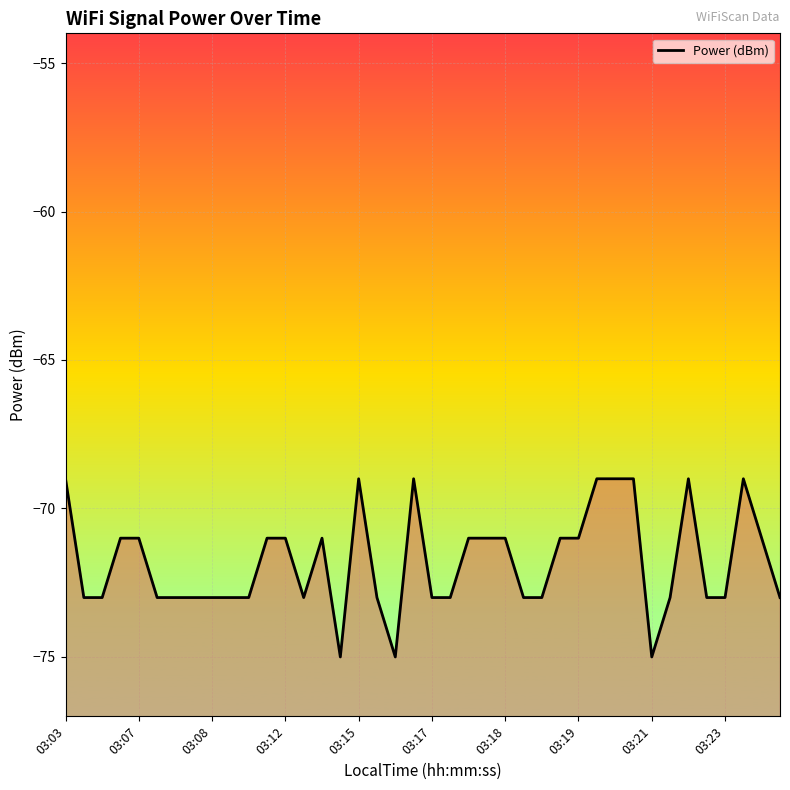

Which label corresponds to the smallest value in the chart?

15